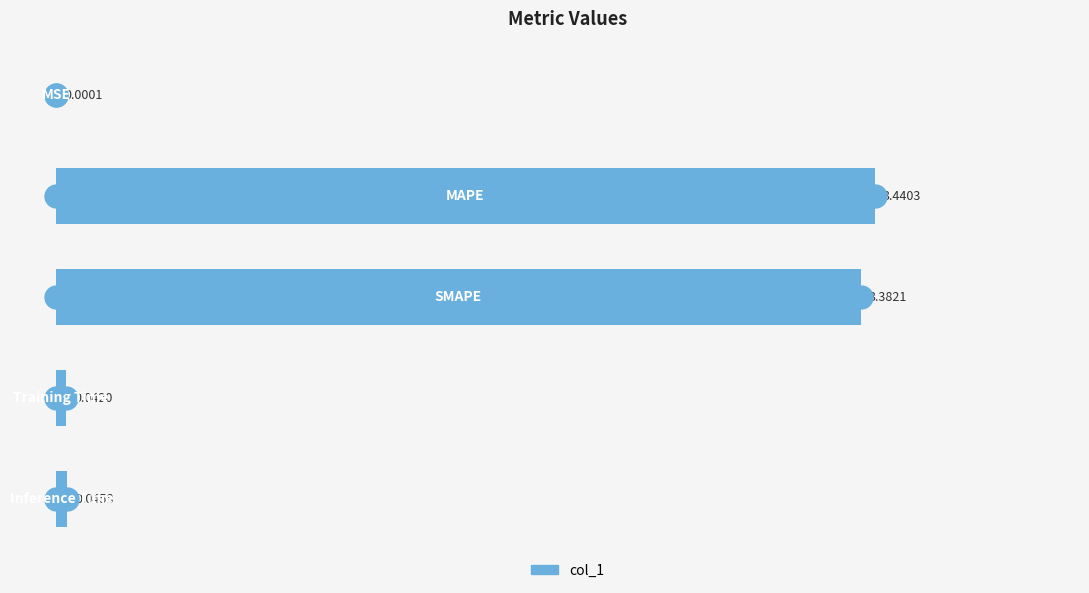

What is the sum of all values?

6.9